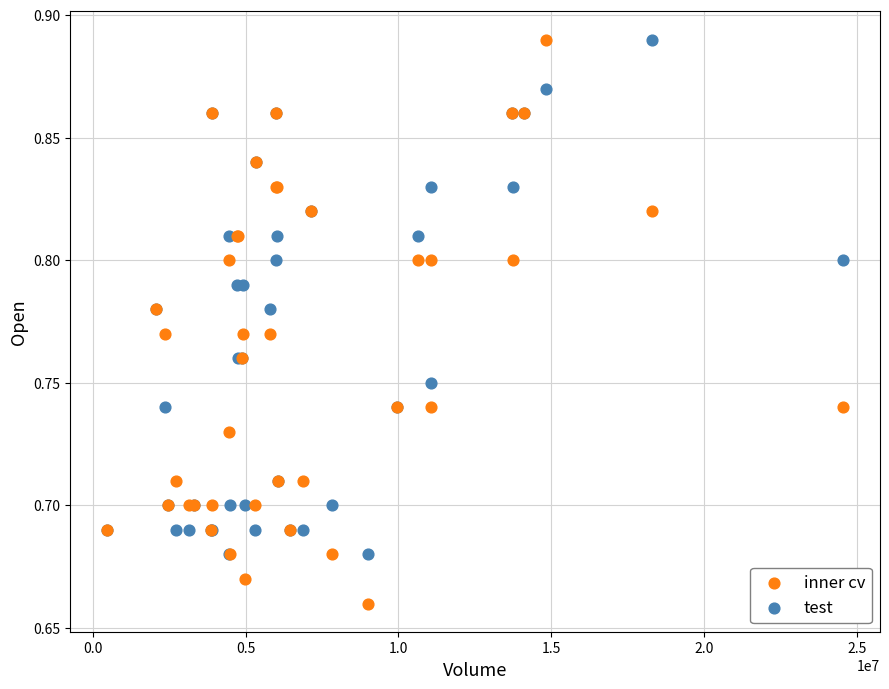

Which series has the widest spread of Y values?

inner cv